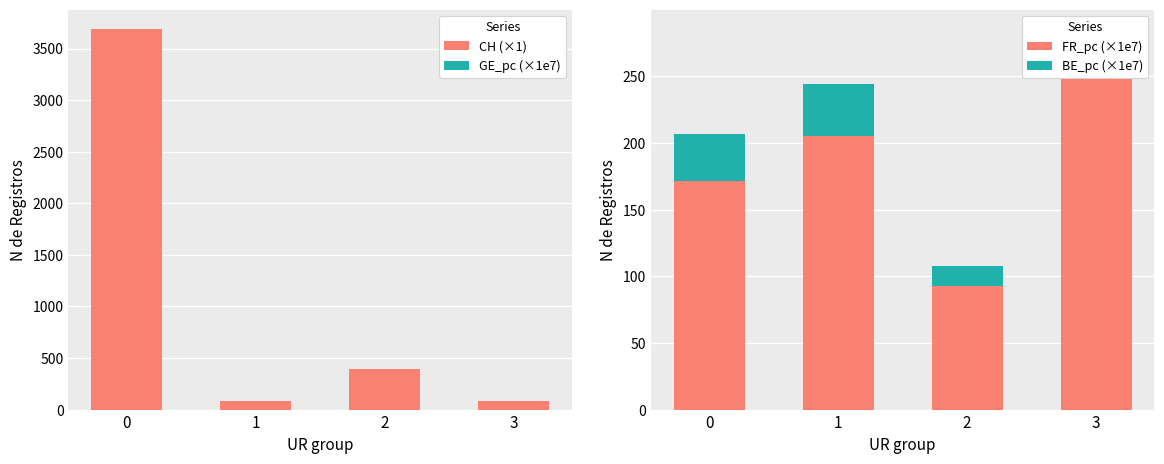

What is the total value across all series at 2?

501.9